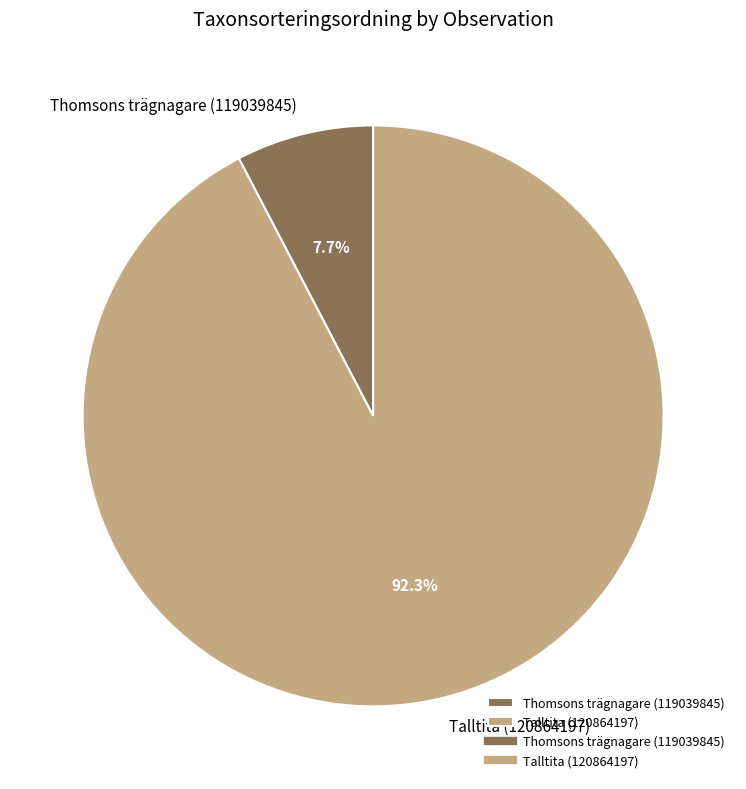

To the nearest percent, what is the average slice percentage?

50%